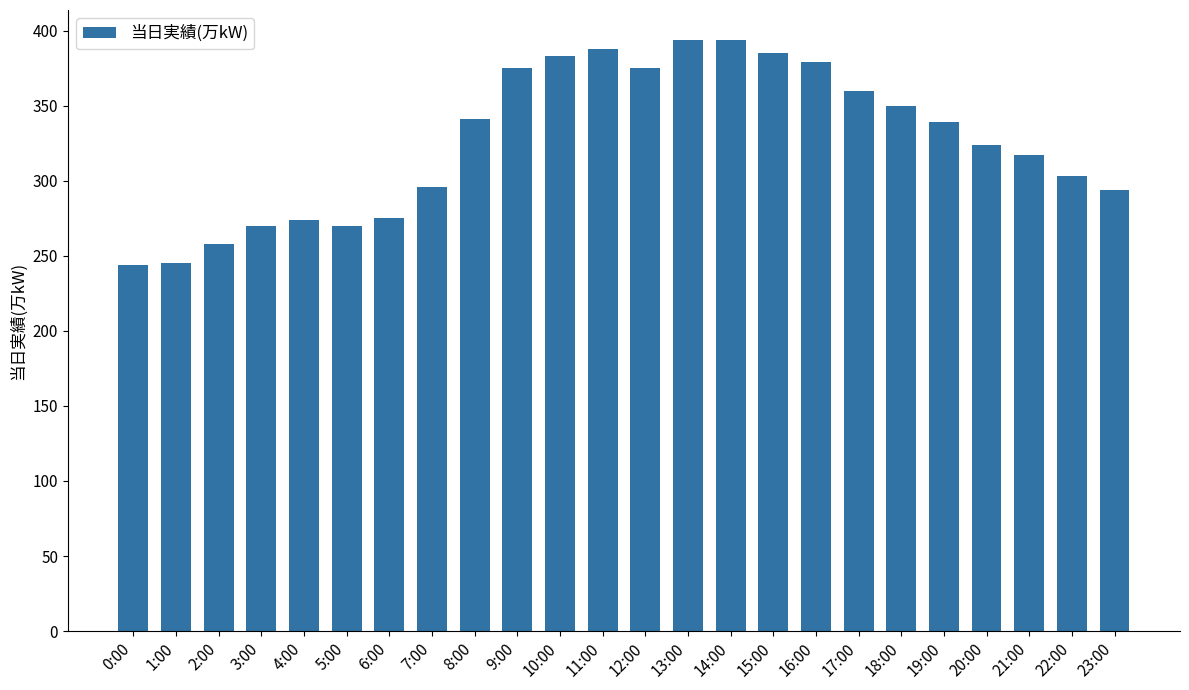

What is the greatest value displayed?

394